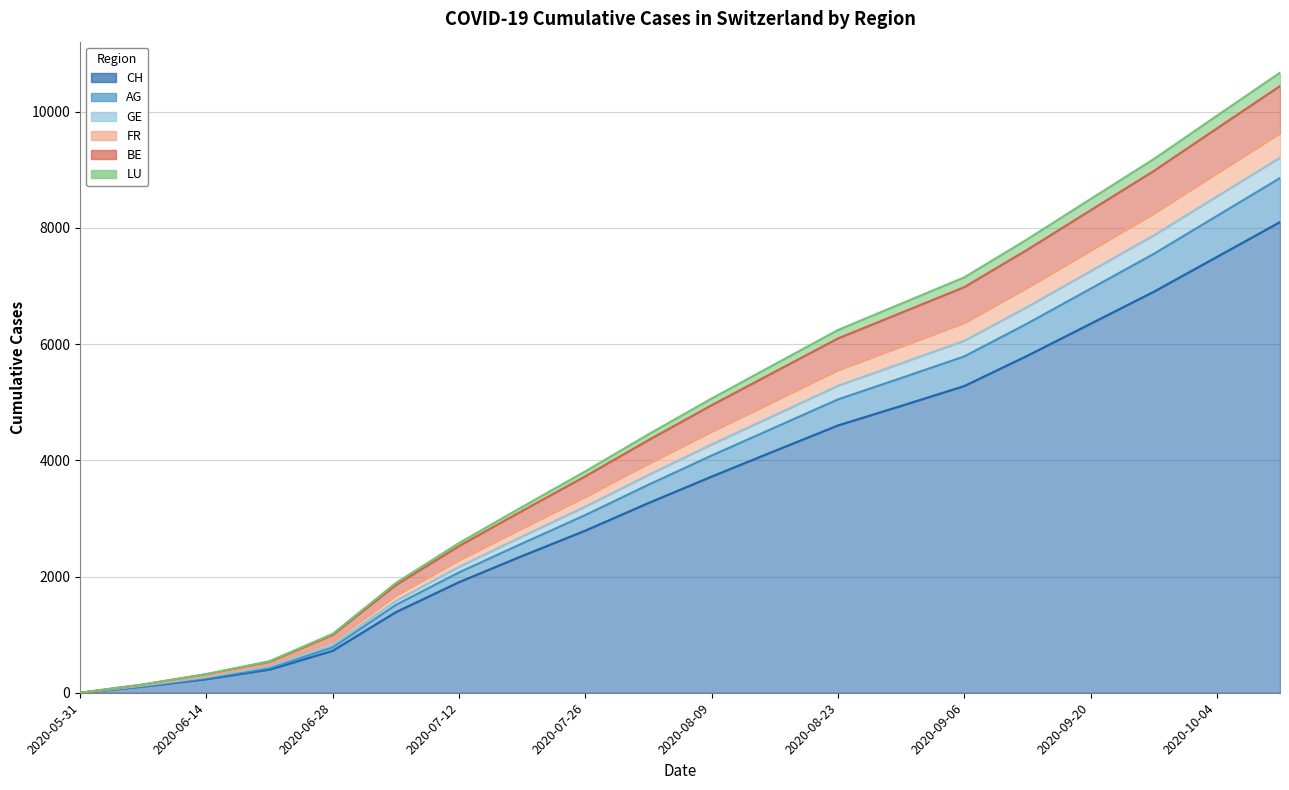

At which category is the sum across all series the highest?

2020-10-11